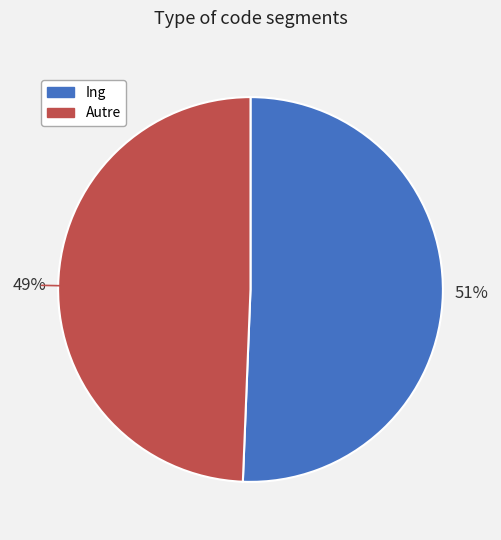

What percentage is the Autre slice, to the nearest percent?

49%